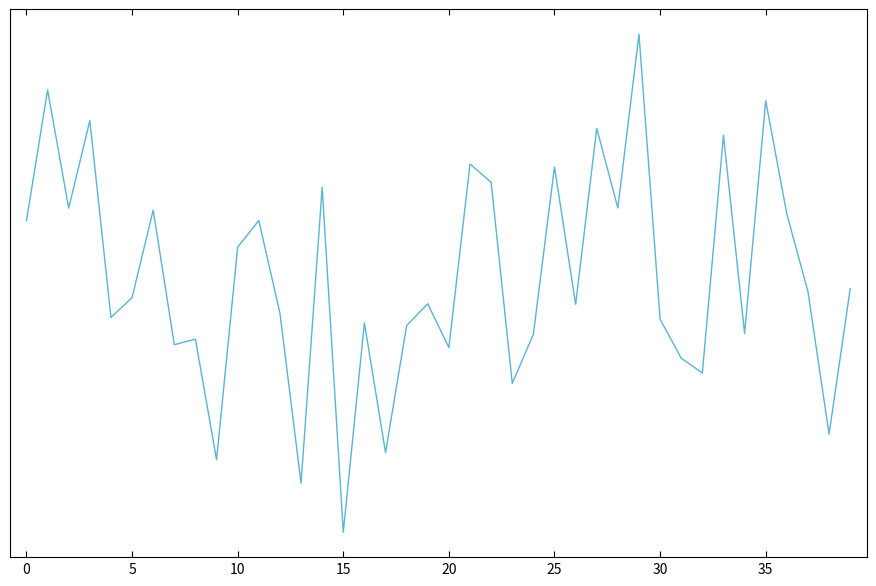

Does the chart display data point markers on the line(s)?

No